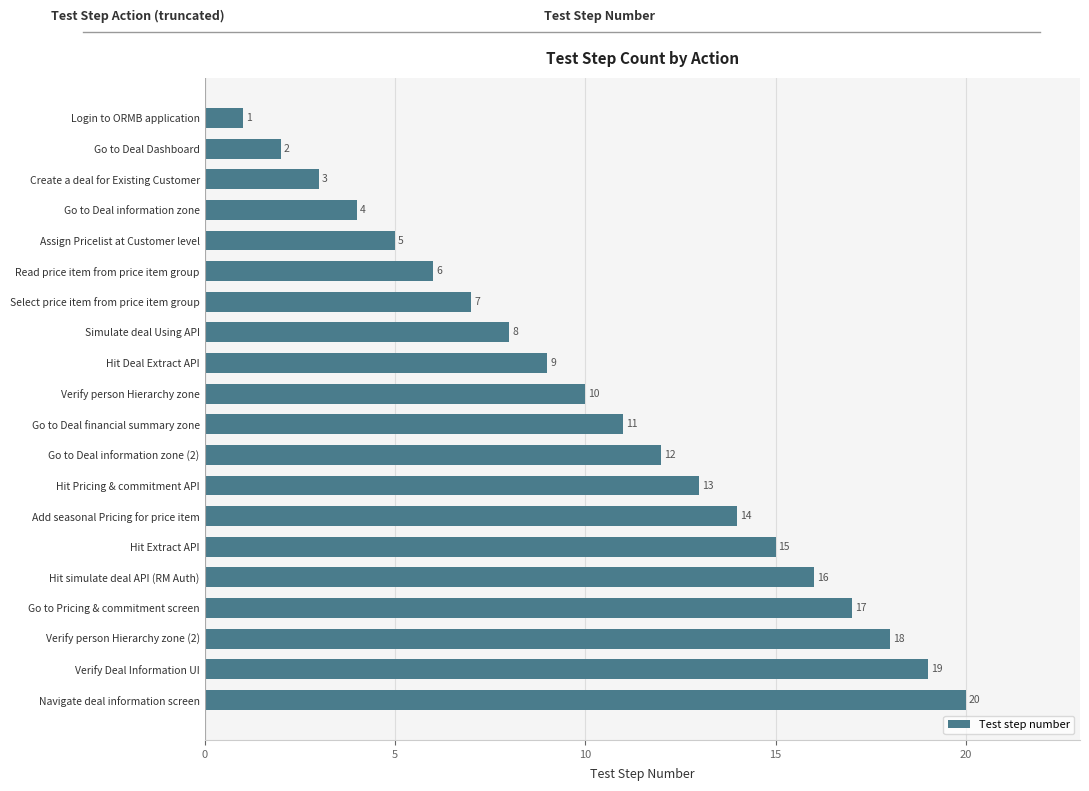

How many series are shown in this chart?

1